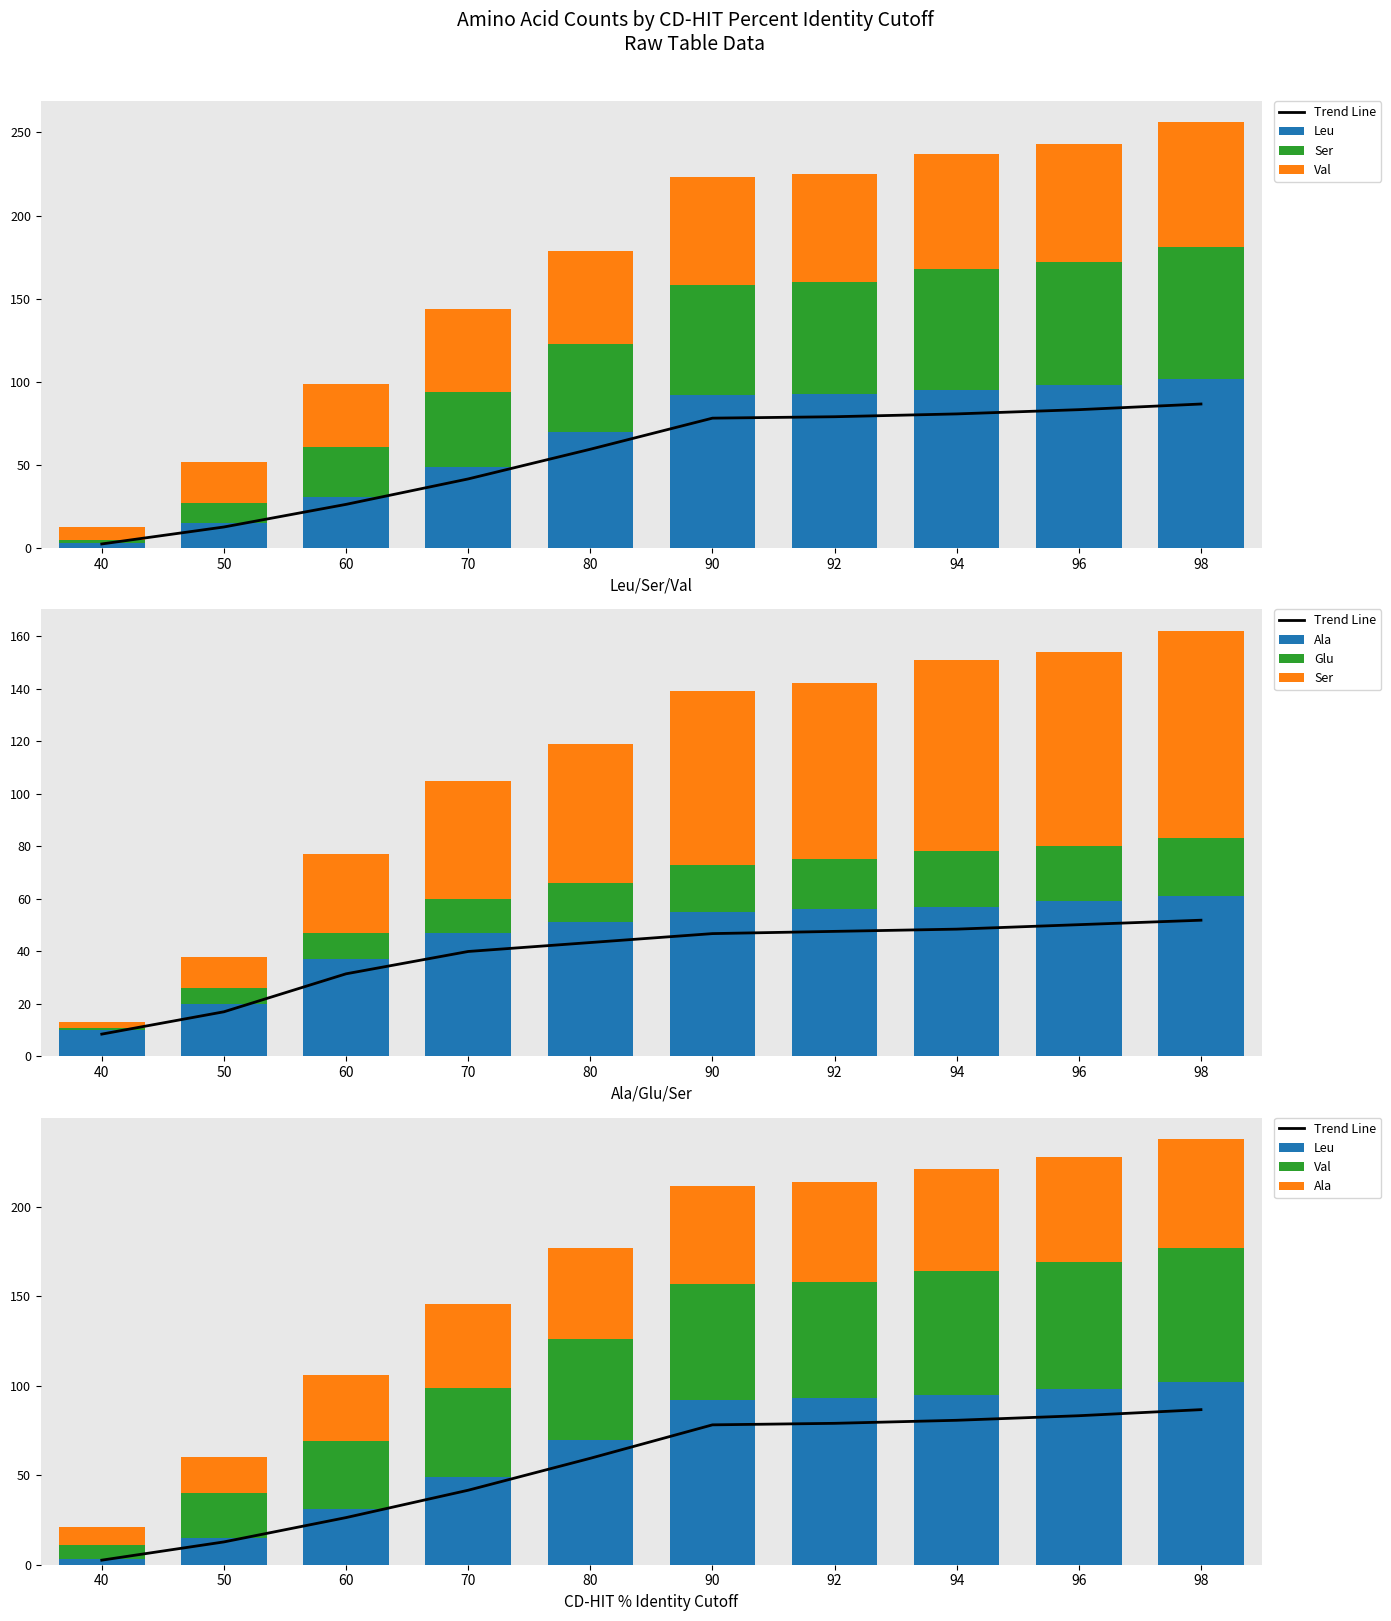

At how many categories does at least one series exceed 60?

6